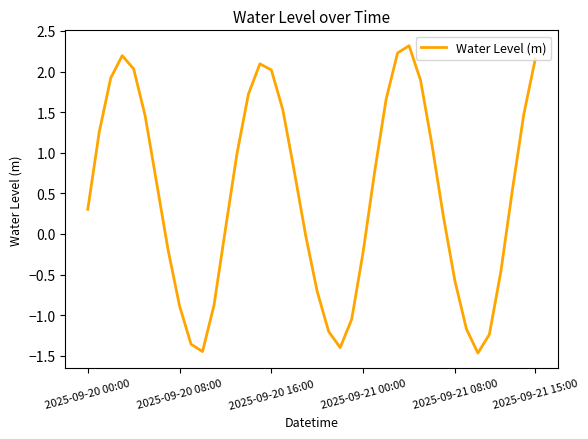

What is the minimum value shown in the chart?

-1.5